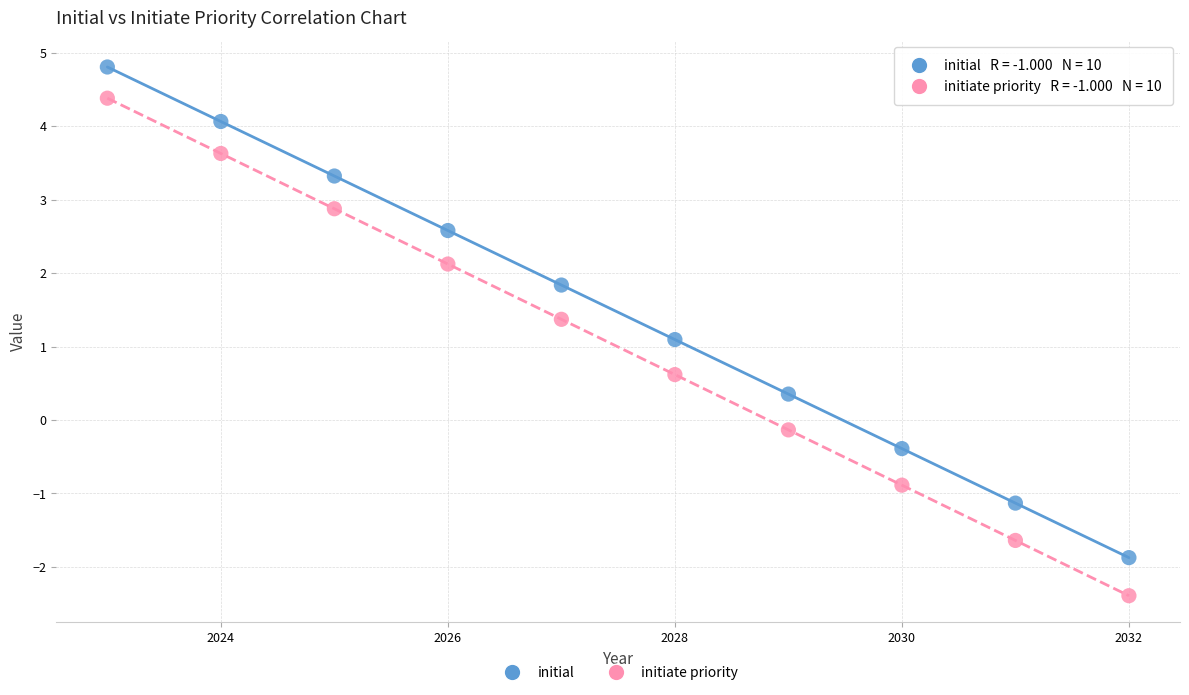

What are all the series names shown in the legend?

initial, initiate priority